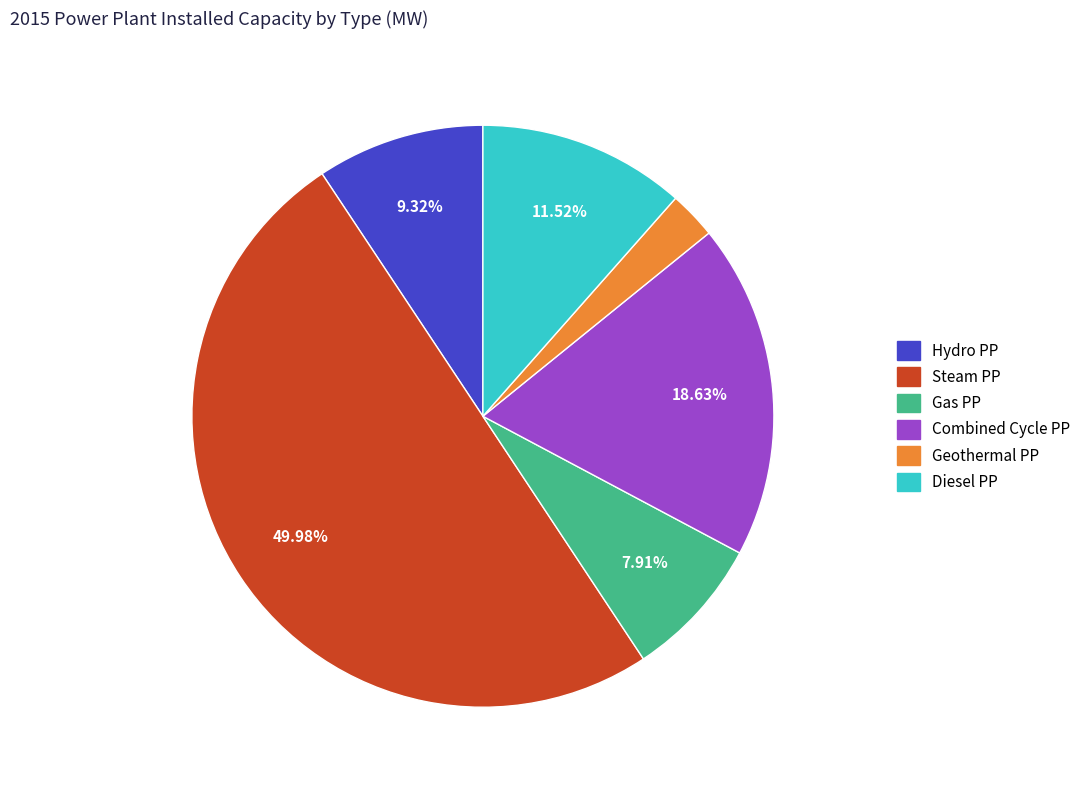

Is the sum of Geothermal PP and Steam PP greater than half?

Yes